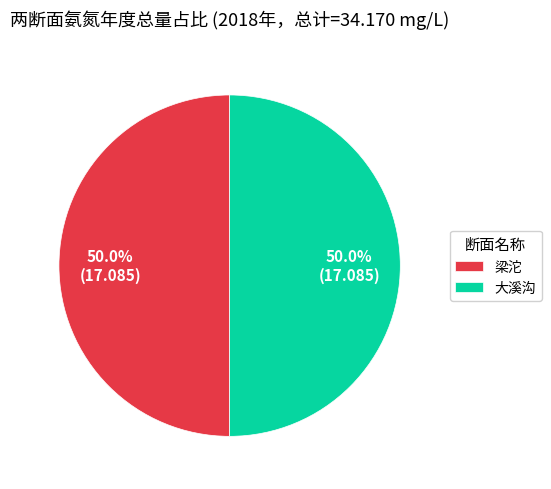

Approximately how many times larger is the value at 梁沱 compared to 大溪沟?

1.0